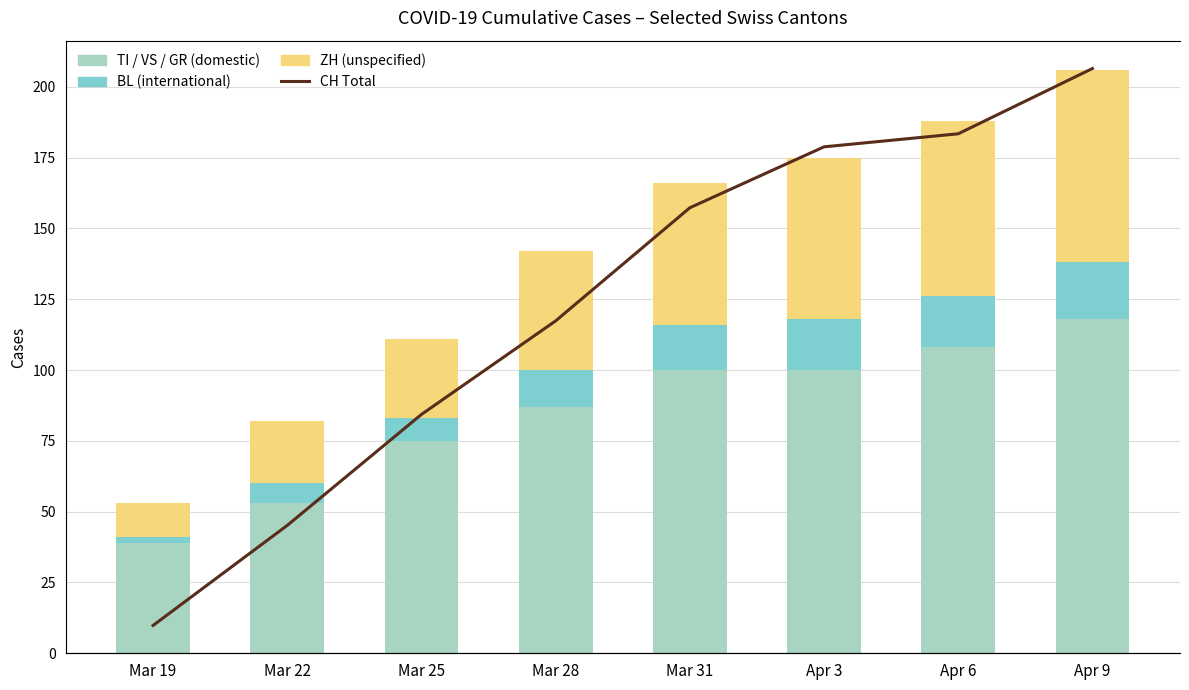

Is it true that ZH equals 68 at Apr 9?

True